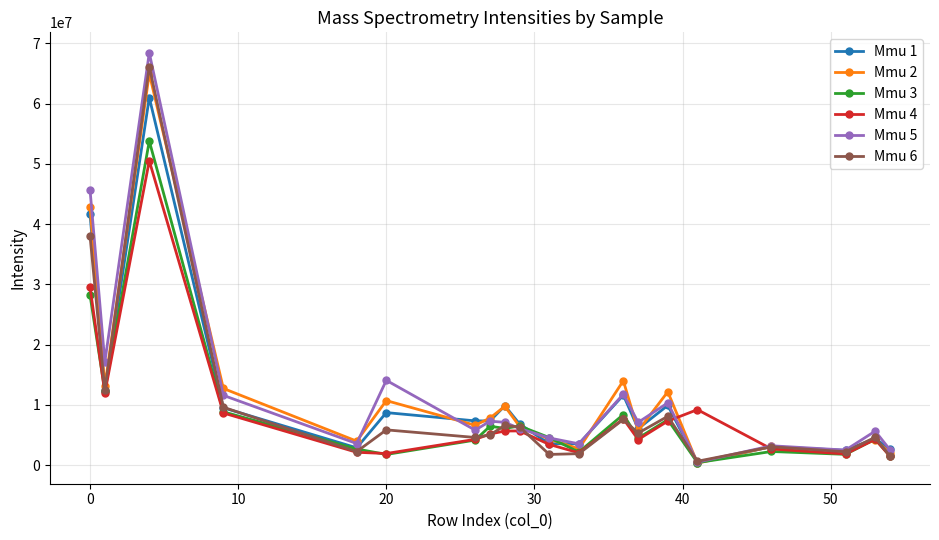

List the series in order of their peak value, lowest first.

Mmu 4, Mmu 3, Mmu 1, Mmu 2, Mmu 6, Mmu 5